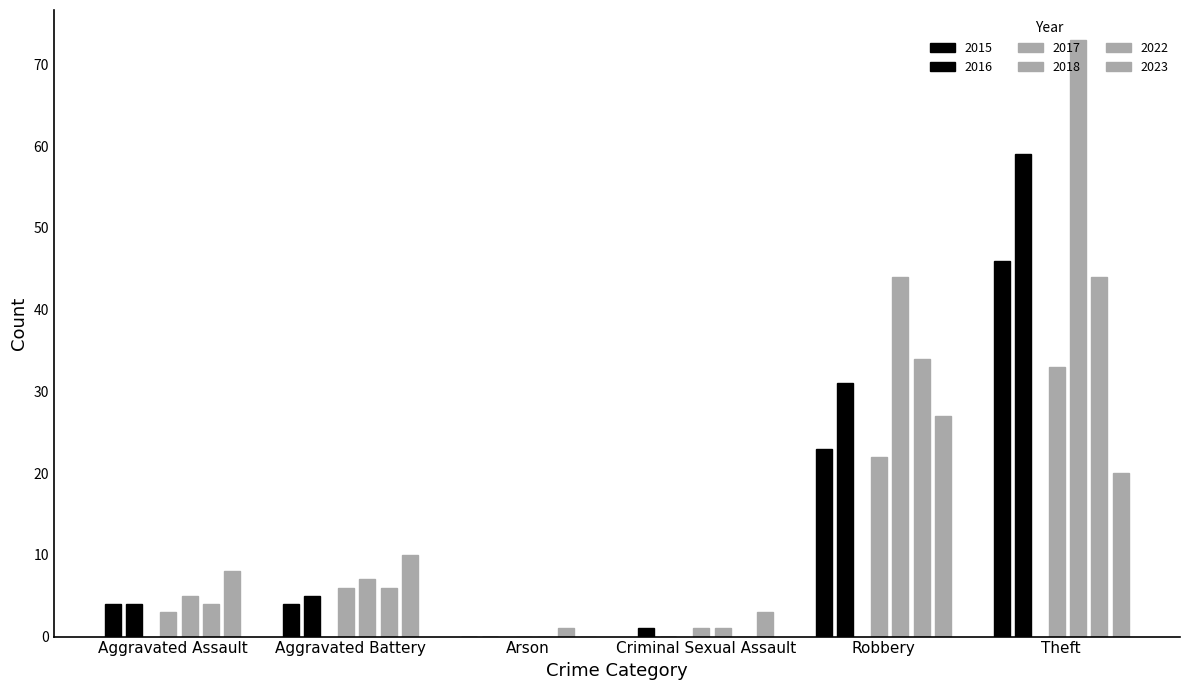

What is the total value across all series at Robbery?

181